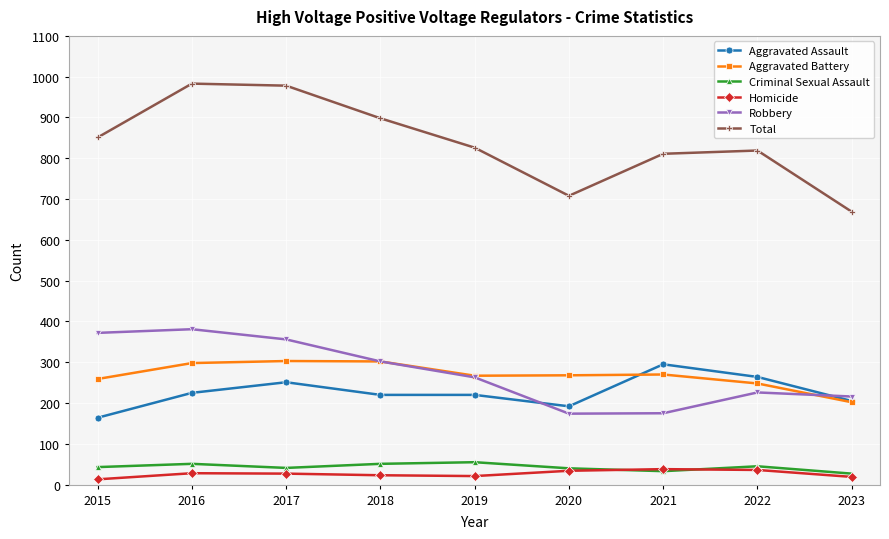

At which label is Robbery closest to 277?

2019